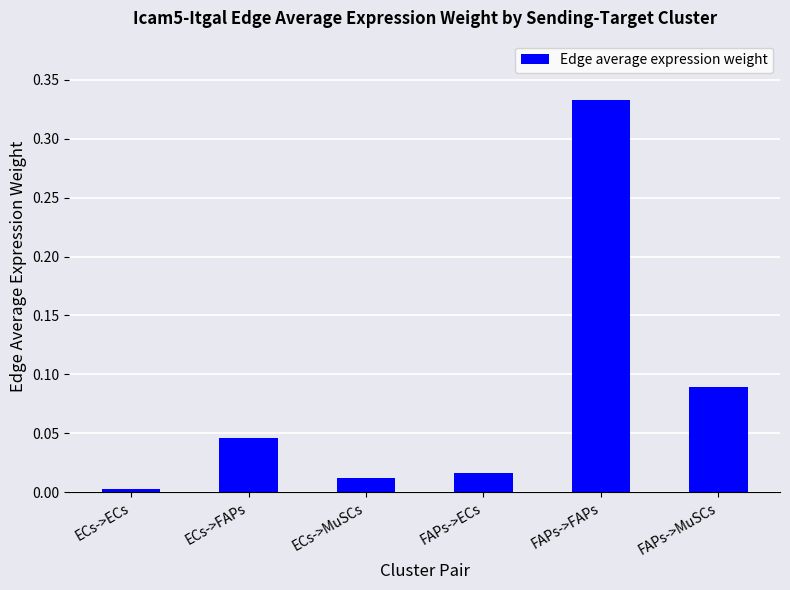

The chart shows a value of 0.6 at FAPs->FAPs. True or false?

False